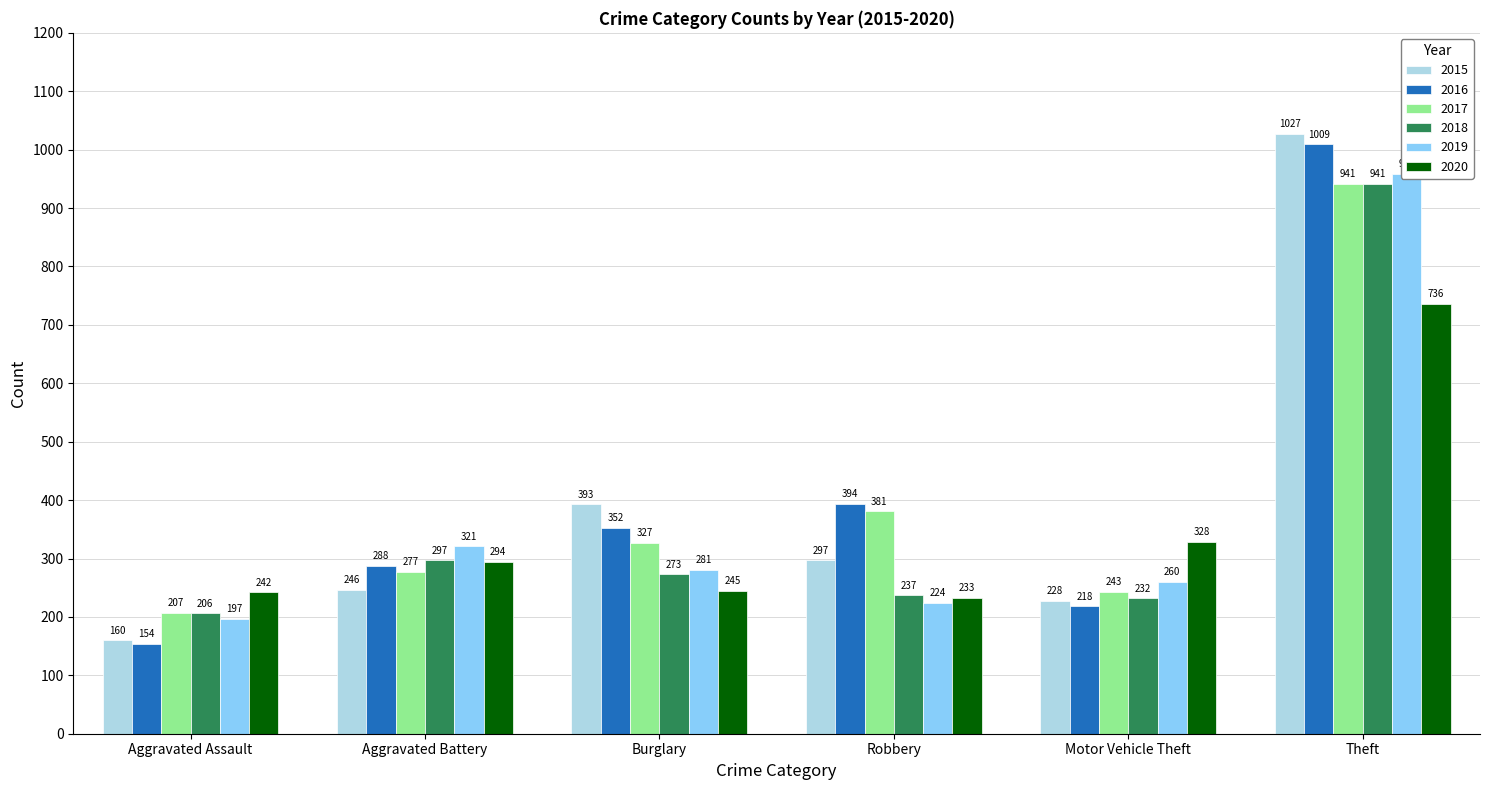

What is the label of the 5th bar from the right?

Aggravated Battery